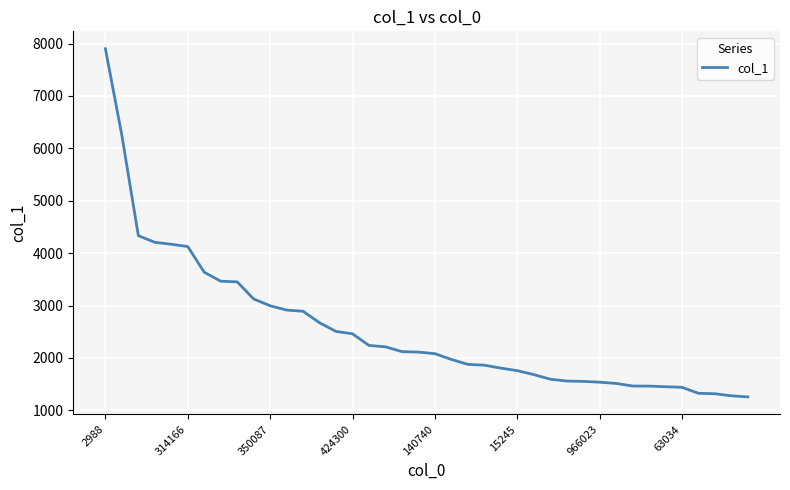

What is the greatest value displayed?

7901